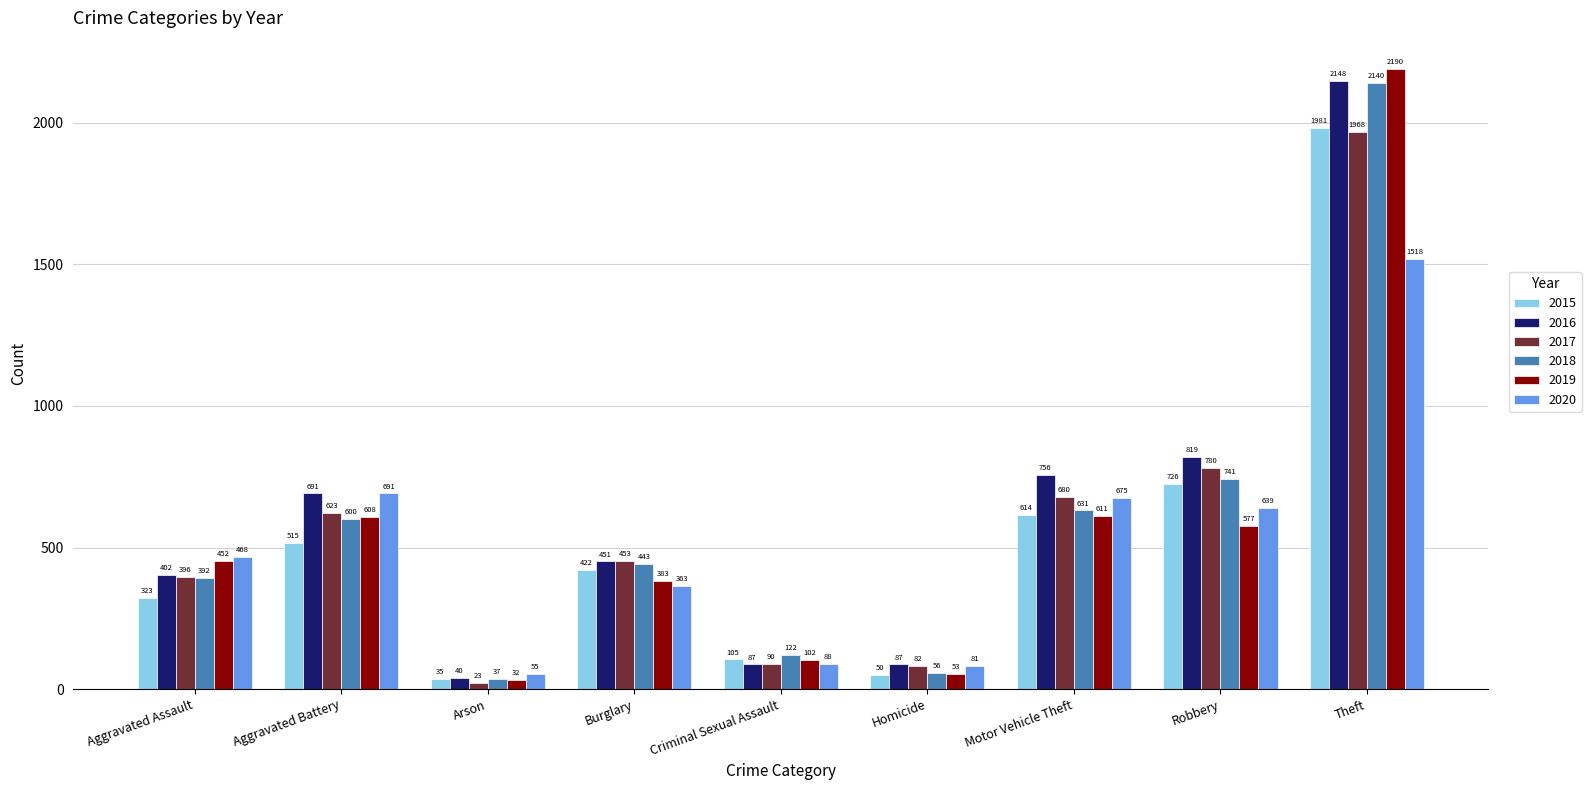

Reading left to right, list all the values displayed in this chart.

2015: 323	515	35	422	105	50	614	726	1981
2016: 402	691	40	451	87	87	756	819	2148
2017: 396	623	23	453	90	82	680	780	1968
2018: 392	600	37	443	122	56	631	741	2140
2019: 452	608	32	383	102	53	611	577	2190
2020: 468	691	55	363	88	81	675	639	1518